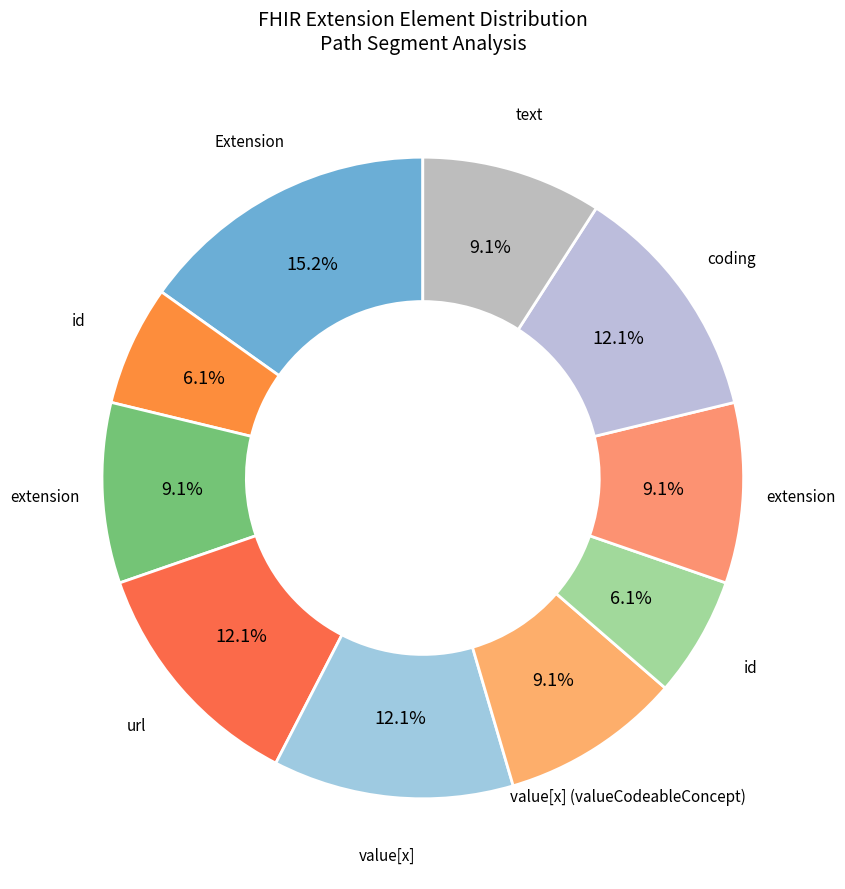

Which slice is the largest?

Extension